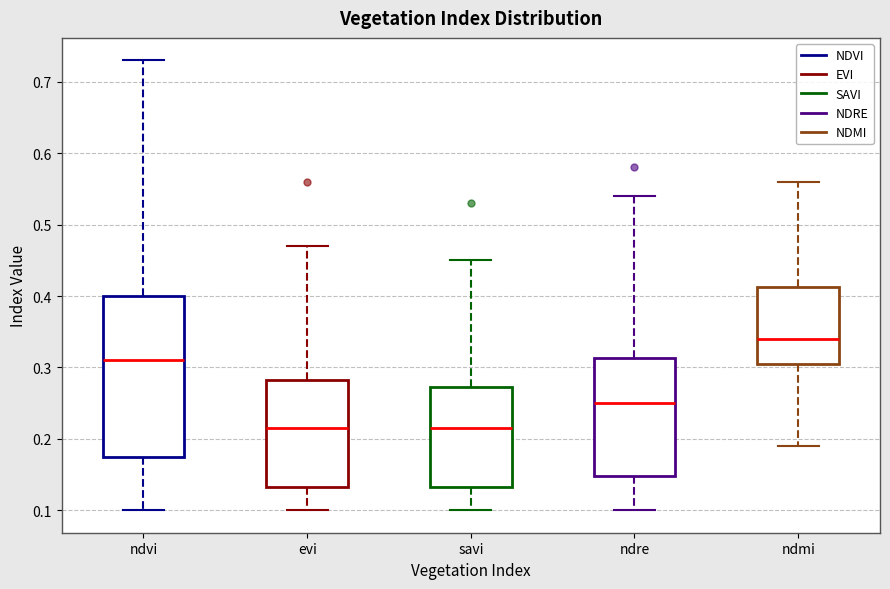

Where does the lower whisker of the box for evi end on the y-axis? The values are not printed on the chart, so give them approximately, as read against the axis.

0.10